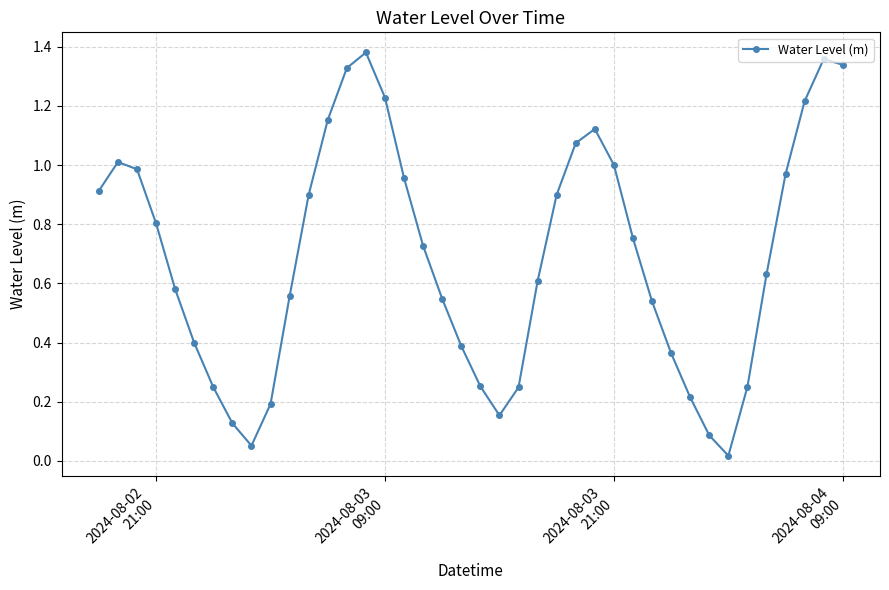

True or false: the data has more than 1 interior local peaks.

True